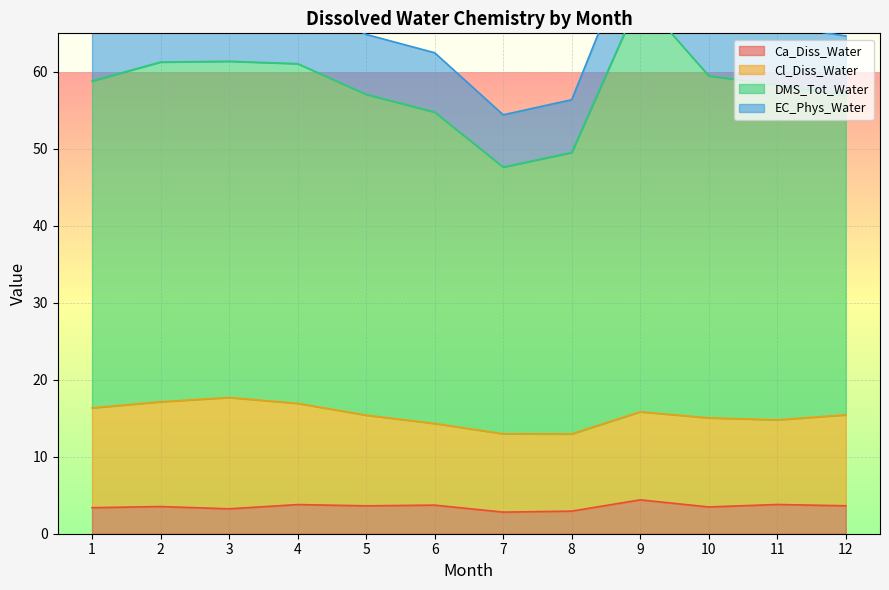

The value of Ca_Diss_Water at 12 is 3.6. True or false?

True